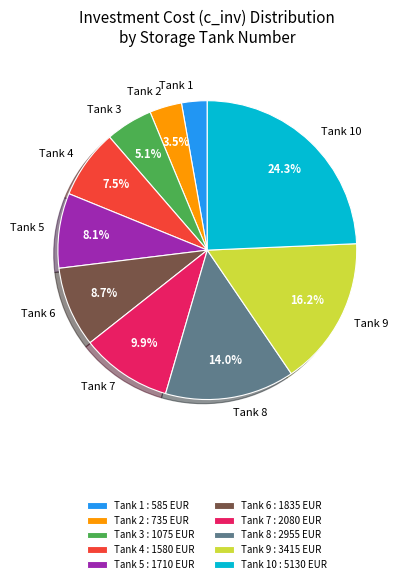

Which has a higher value, Tank 3 or Tank 9?

Tank 9